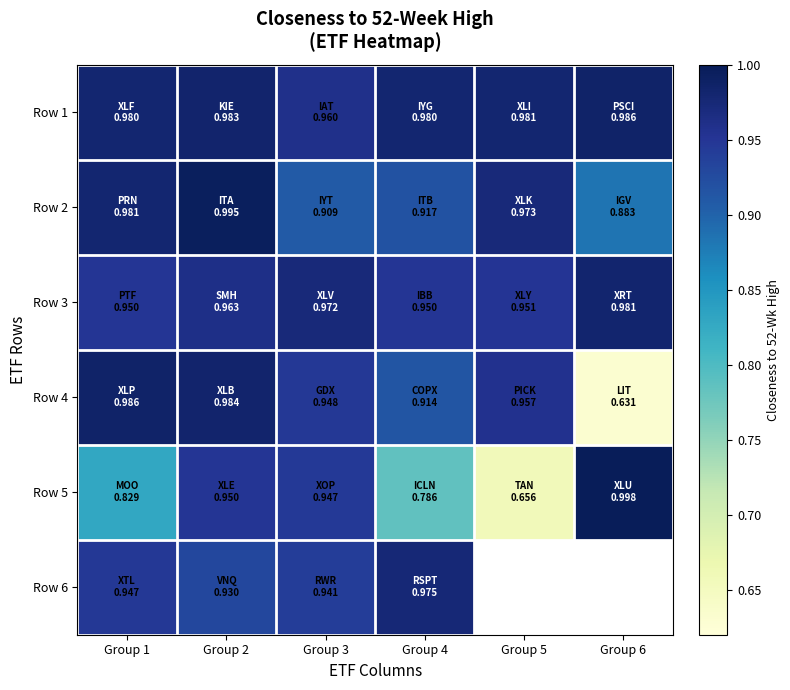

The value of Row 6 at Group 4 is 1.6. True or false?

False